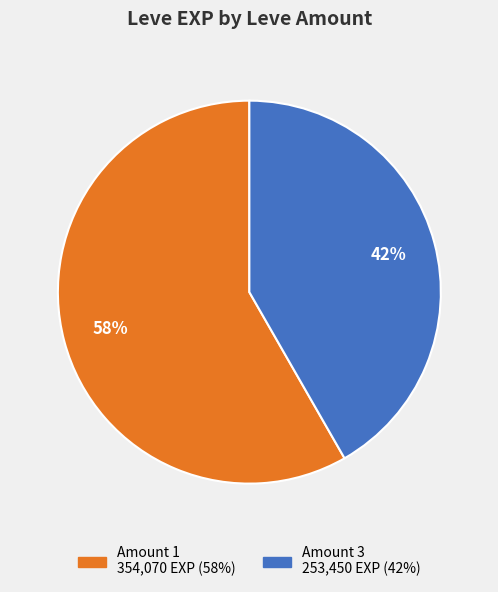

Is there a majority slice in this chart?

Yes